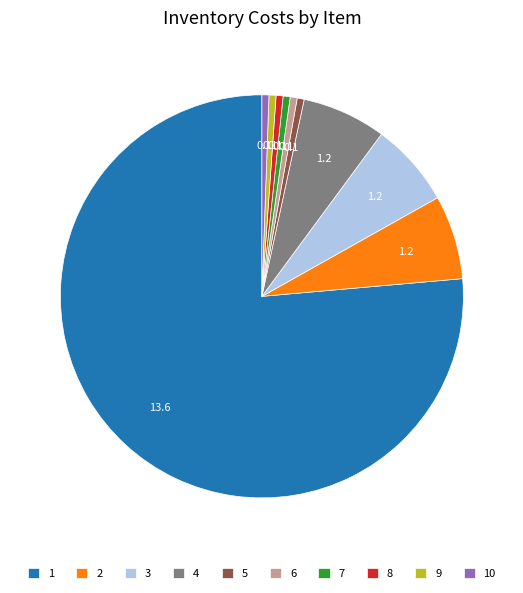

Is the sum of 7 and 5 greater than half?

No